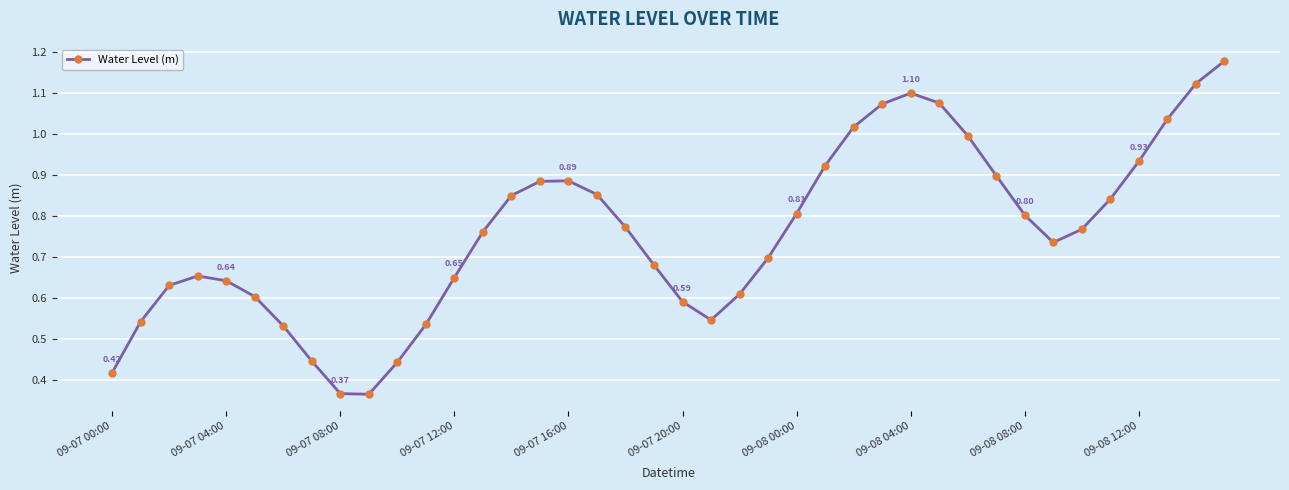

What is the sum of all values?

30.2